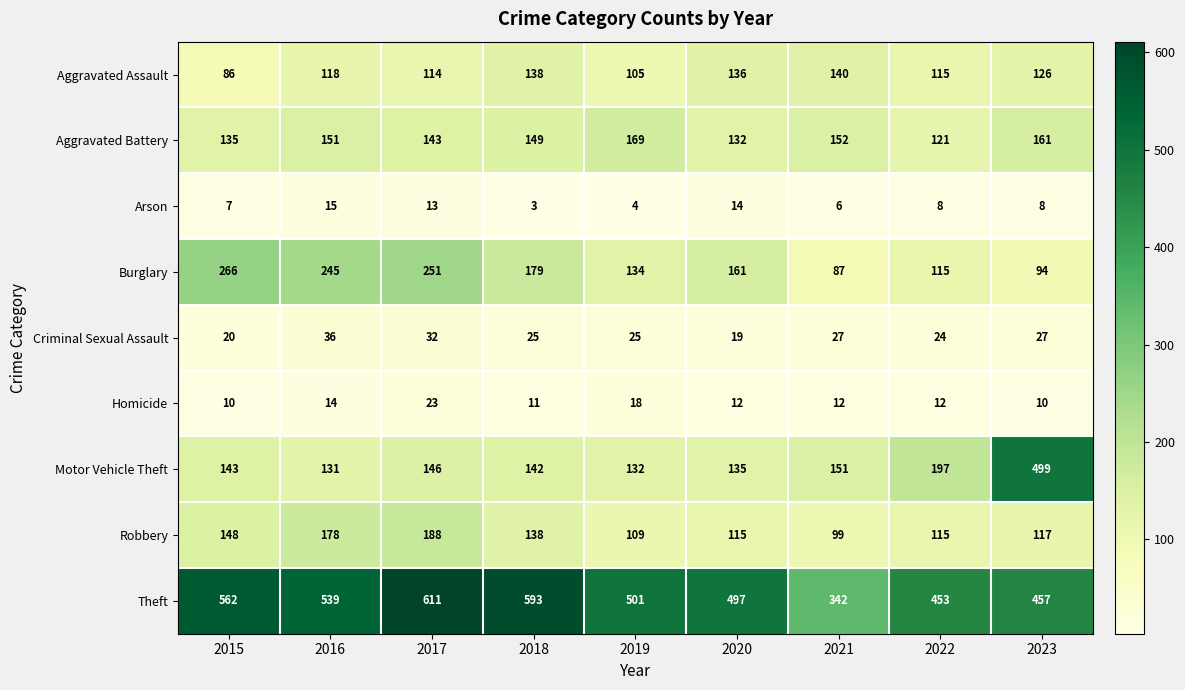

How many series are shown in this chart?

9